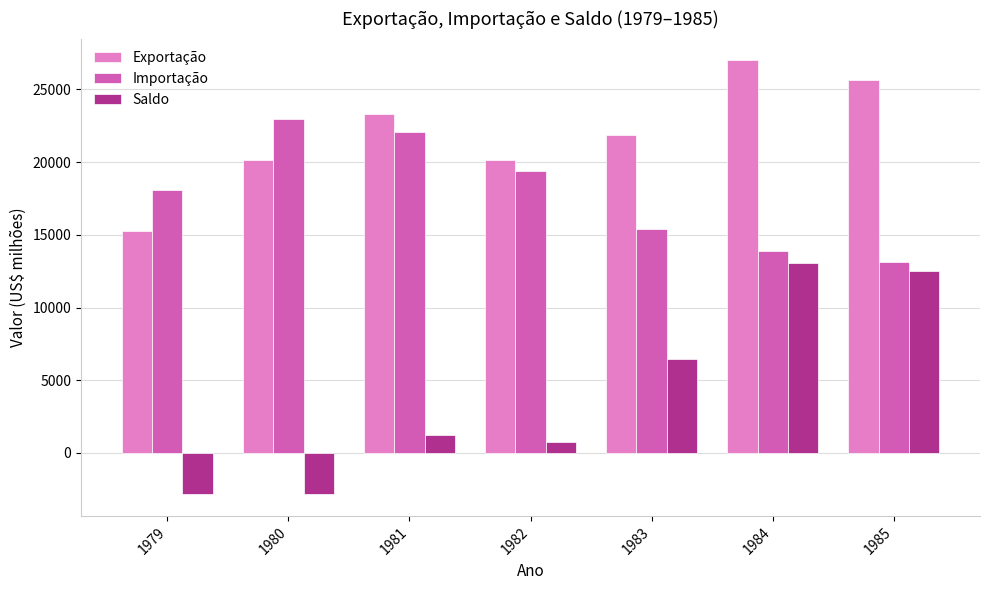

The Exportação series shows 25639 at 1985. True or false?

True